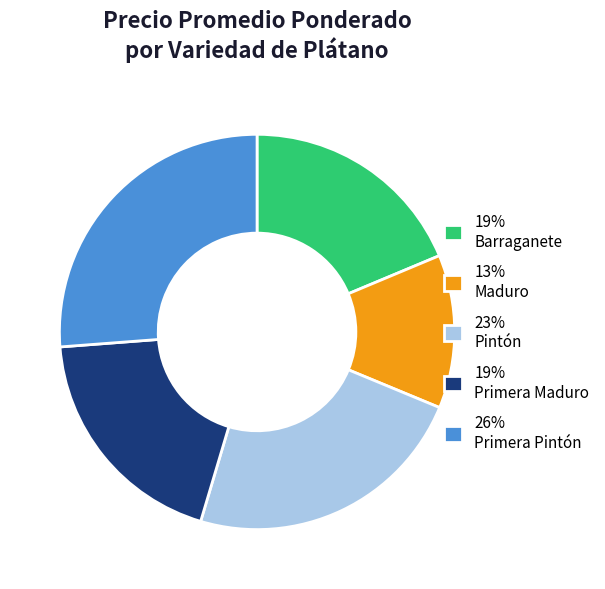

What is the largest slice in the pie chart?

26% Primera Pintón